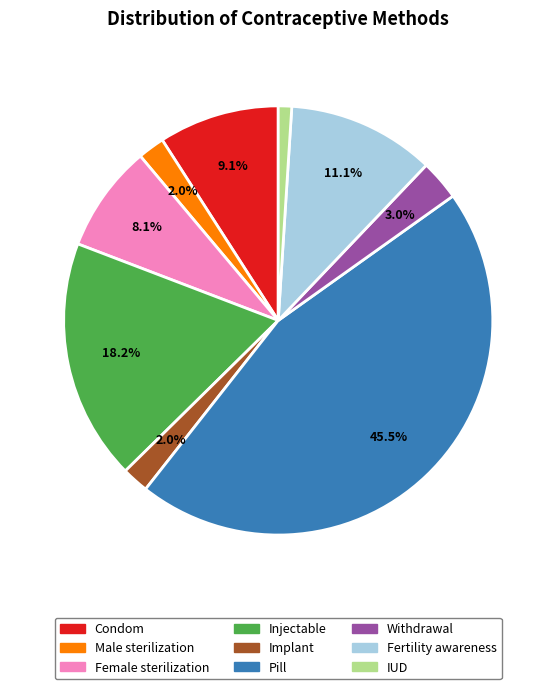

Is there a majority slice in this chart?

No